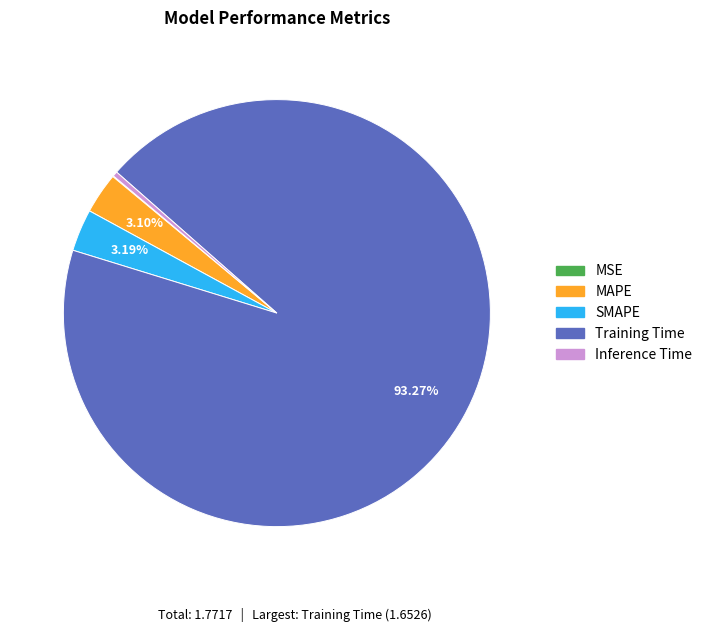

Which has a higher value, MAPE or Training Time?

Training Time